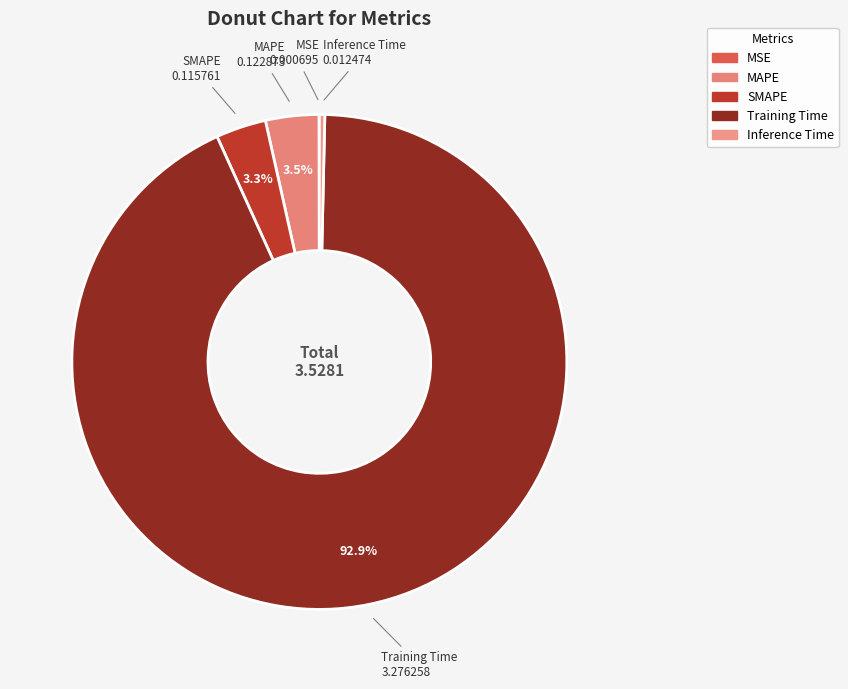

Which category has the biggest portion of the pie?

Training Time